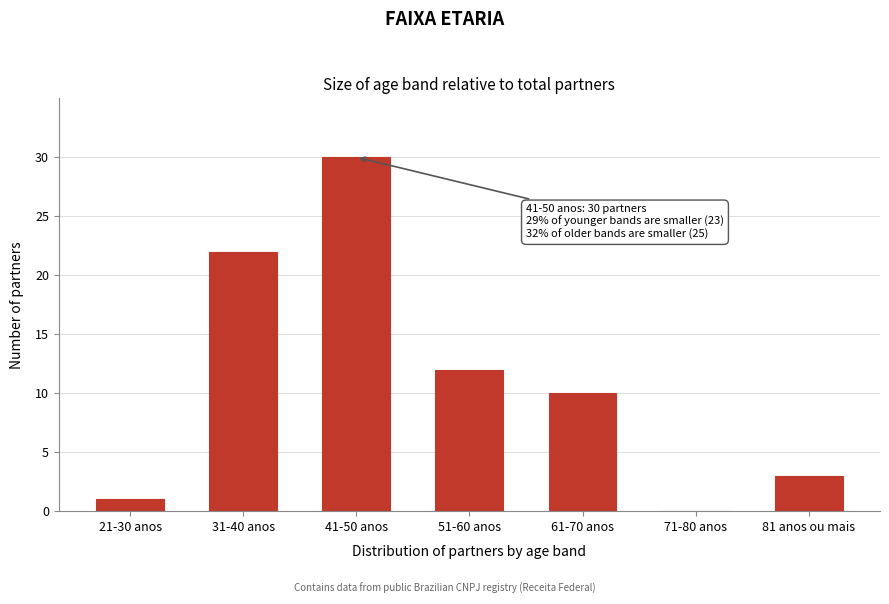

Reading right to left, what are all the values shown in this chart?

81 anos ou mais=3	71-80 anos=0	61-70 anos=10	51-60 anos=12	41-50 anos=30	31-40 anos=22	21-30 anos=1